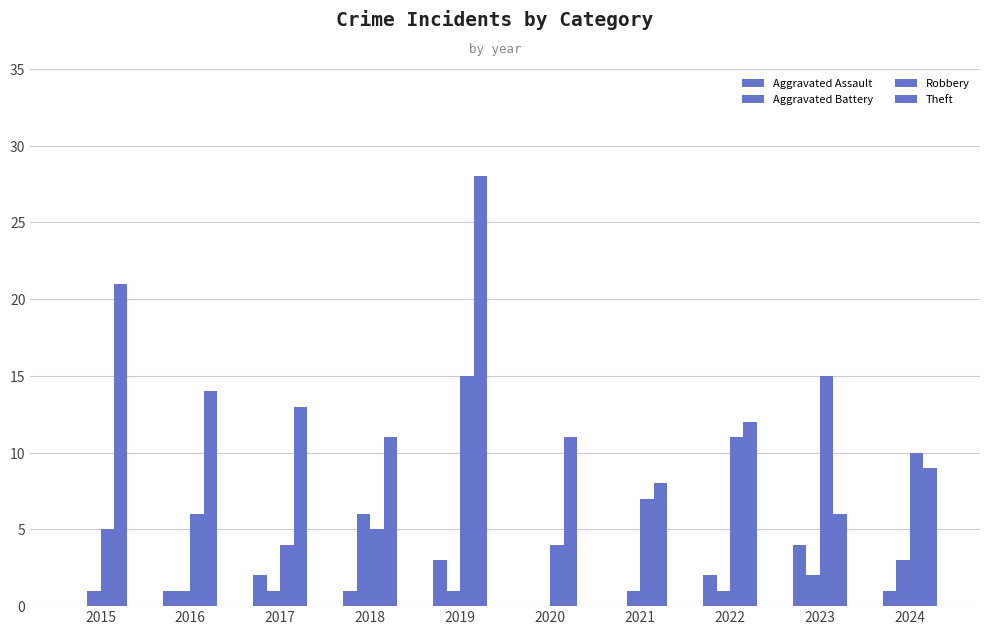

How many distinct data groups are displayed?

4